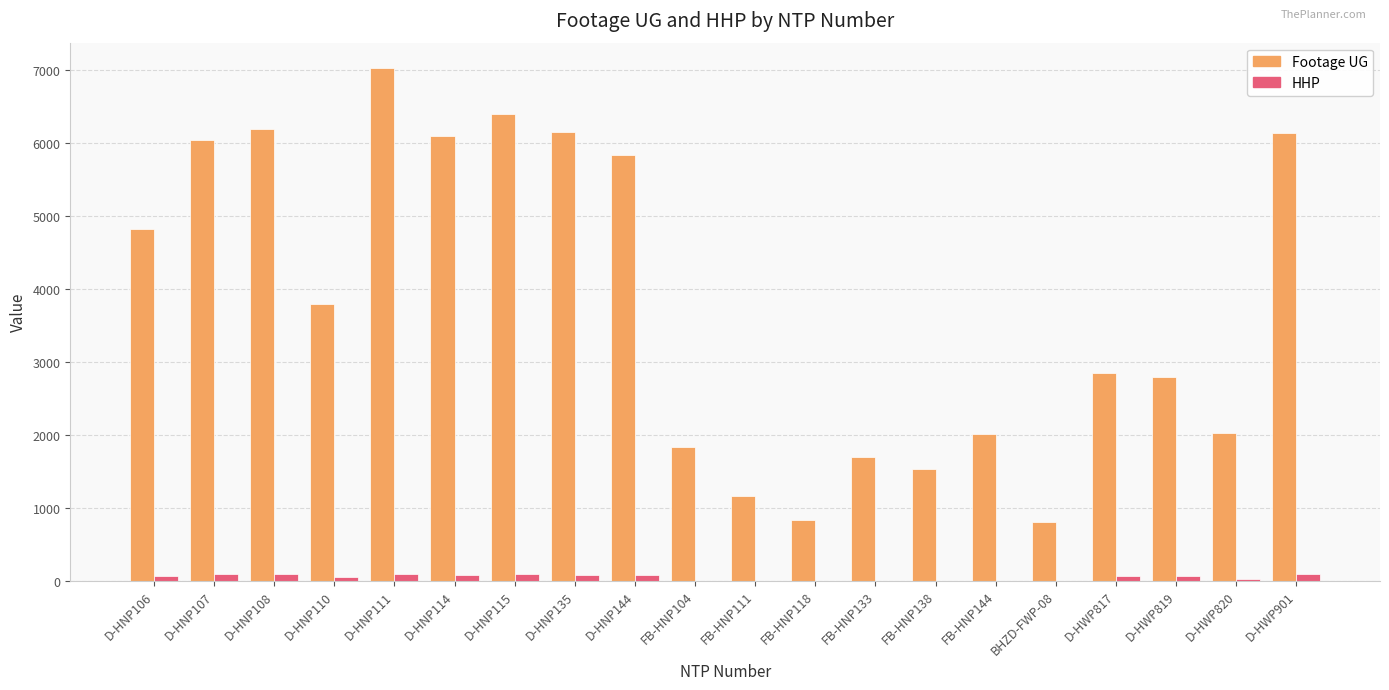

Count the number of categories in the chart.

20